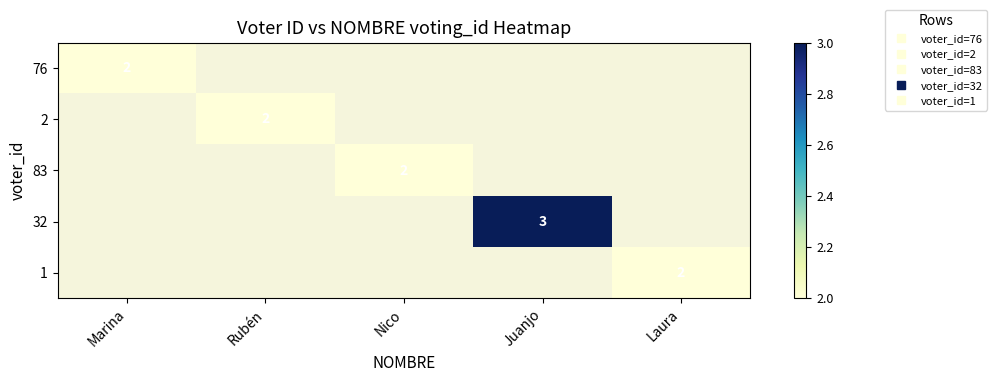

The 76 series shows 1 at Marina. True or false?

False